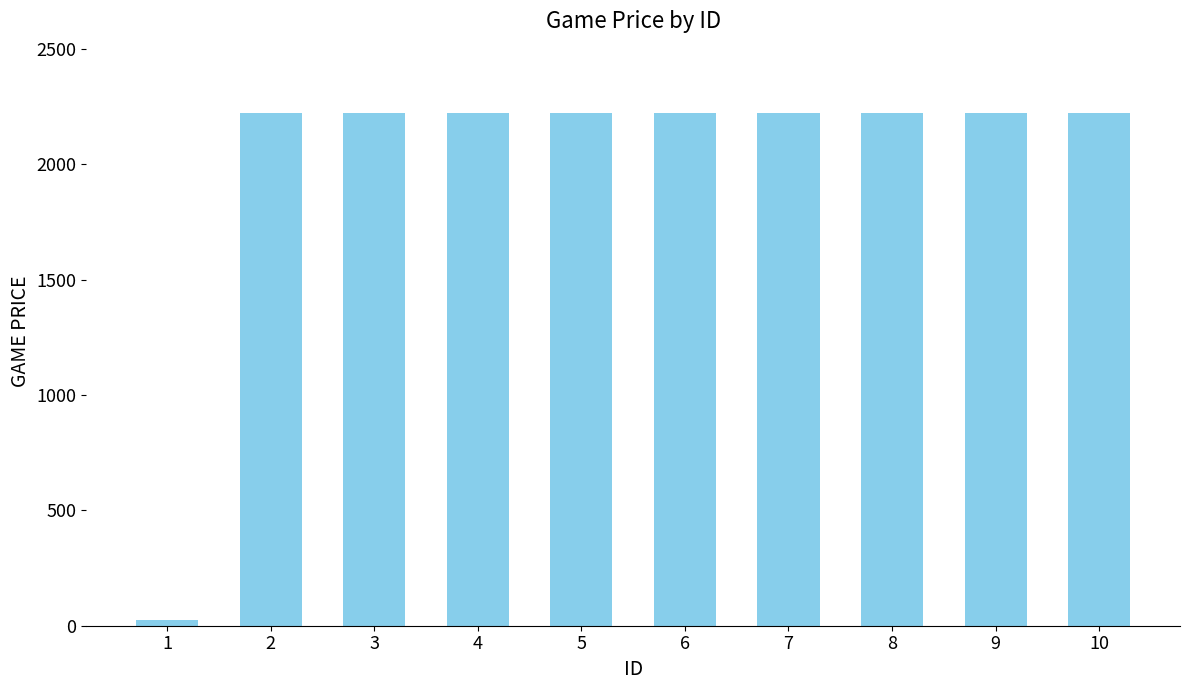

True or false: the data shows 2222 at 3.

True